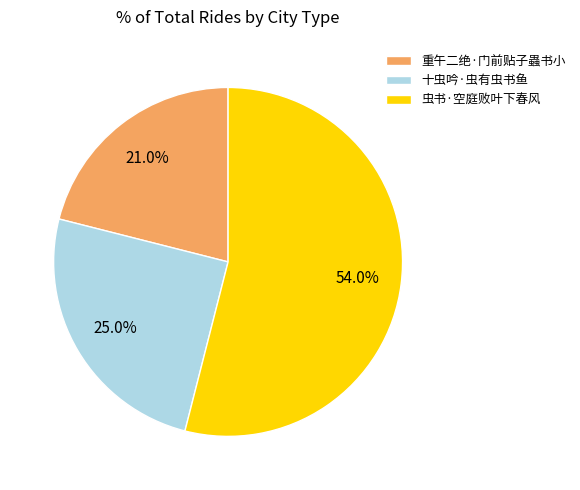

True or false: 虫书·空庭败叶下春风 accounts for 66% of the total.

False